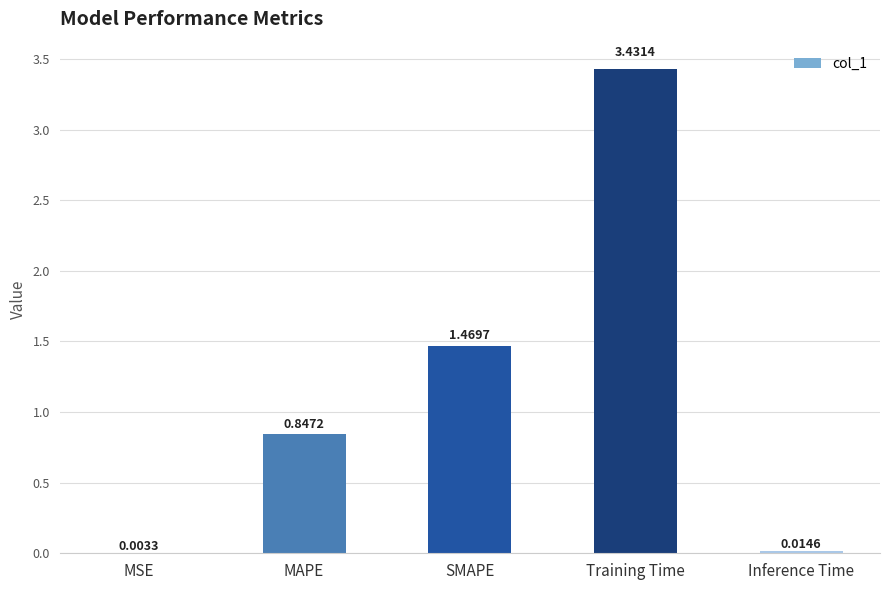

What is the sum of the values at MAPE and Training Time?

4.3